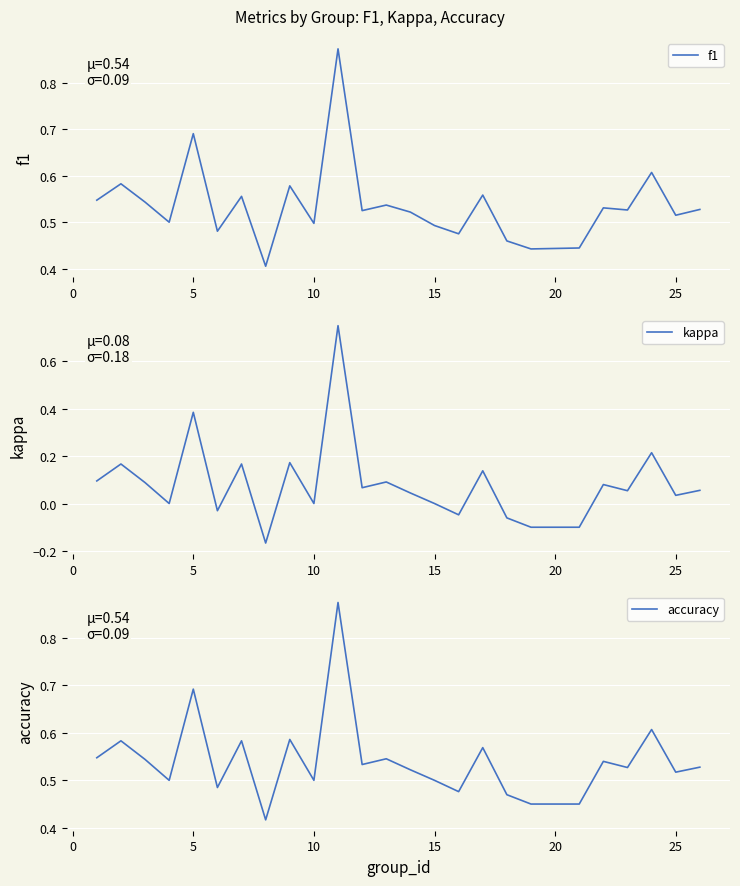

How many values in kappa are below zero?

6